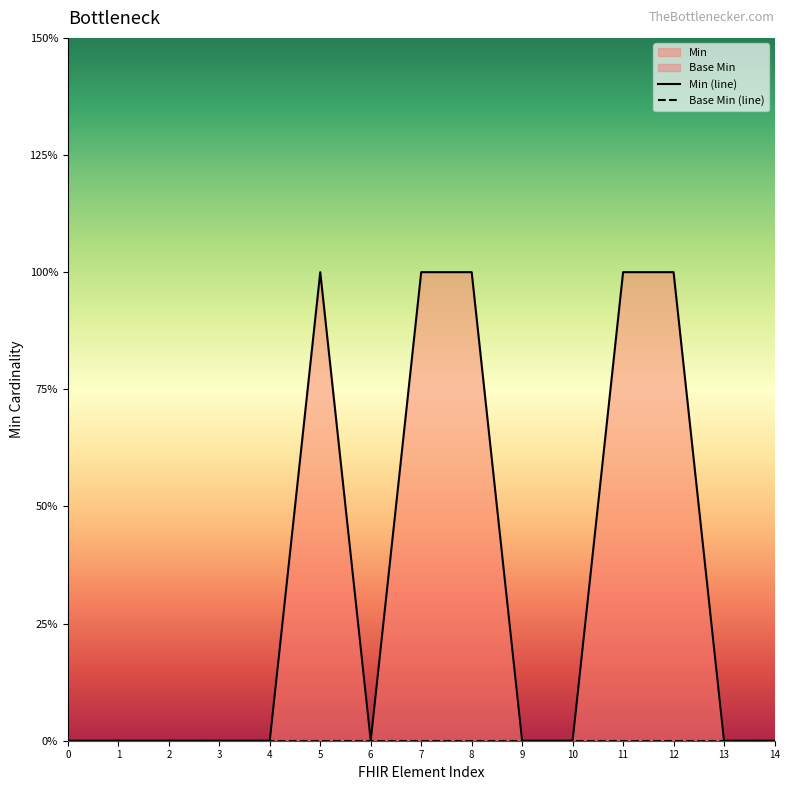

True or false: Min (line) and Base Min (line) cross at least once.

False